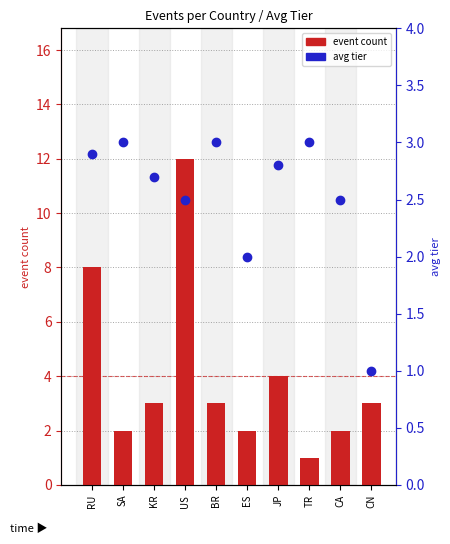

Which series contains the lowest Y value?

event count